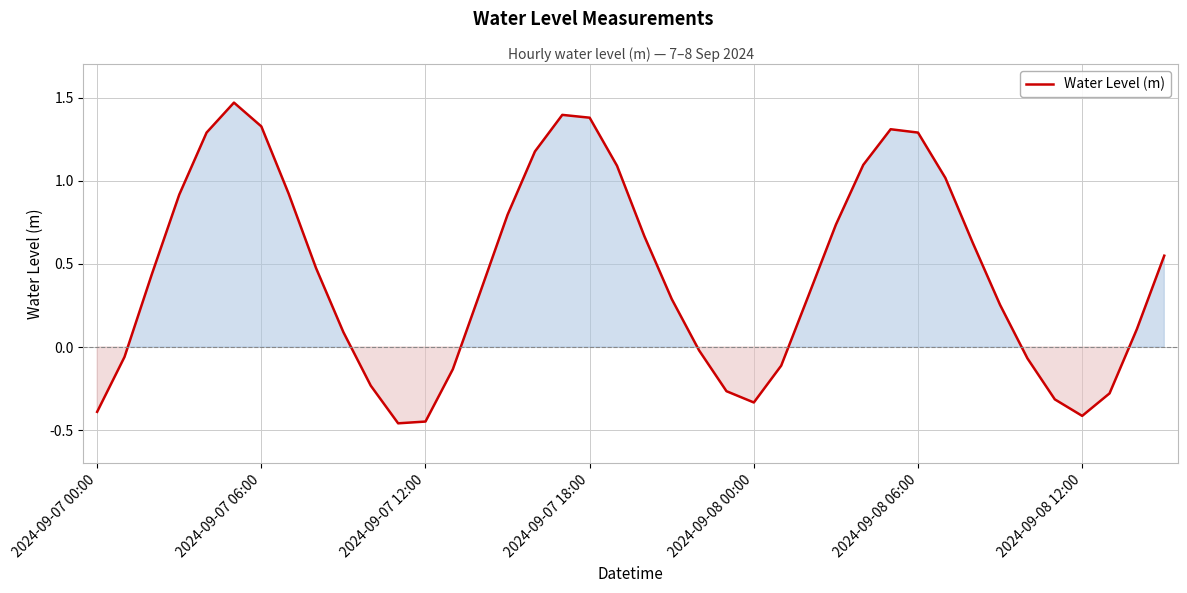

What is the difference between the maximum and minimum values?

1.9